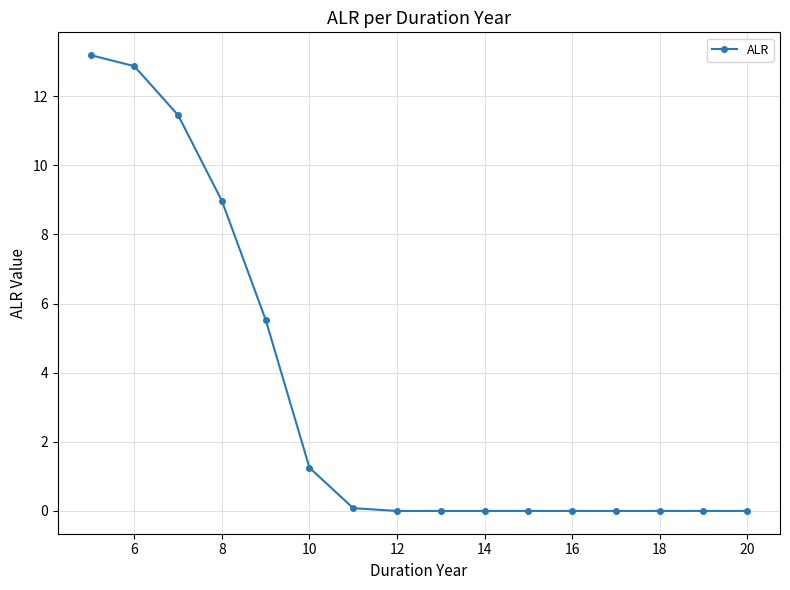

What is the value of the 2nd point from the left?

12.9